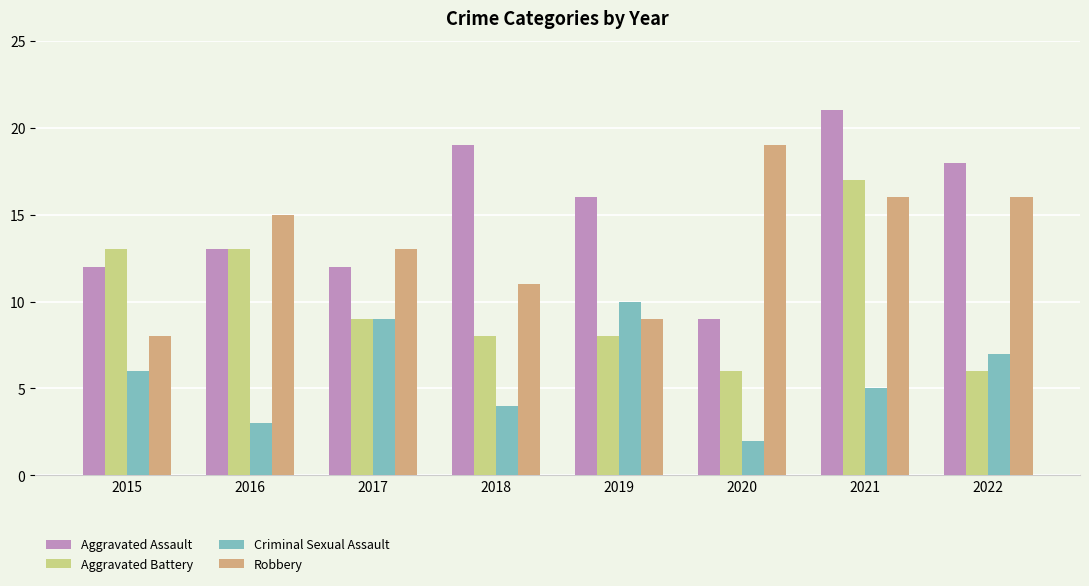

Which category has the highest value in the Criminal Sexual Assault series?

2019